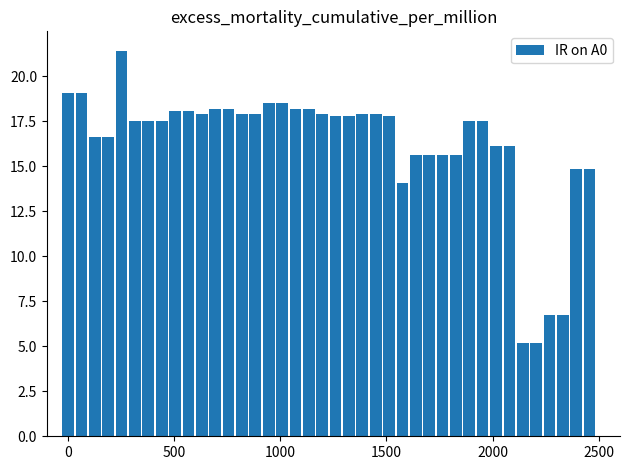

Are the bars grouped side by side (vs. stacked)?

No